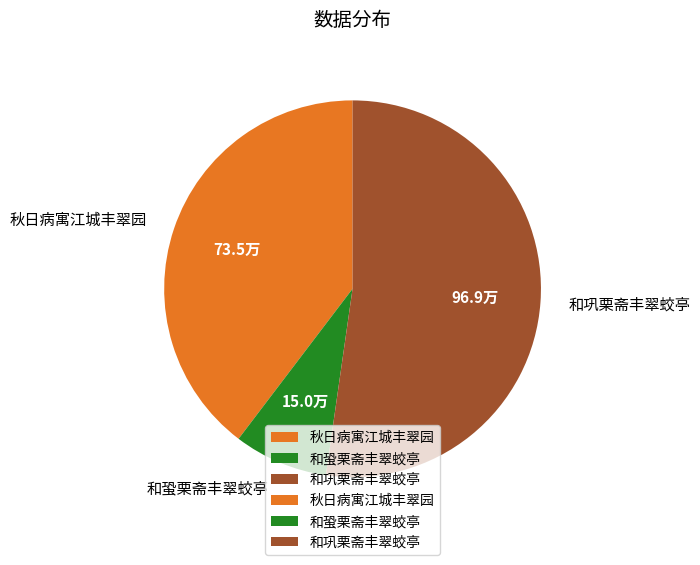

The 和巩栗斋丰翠蛟亭 slice represents 52% of the pie. True or false?

True